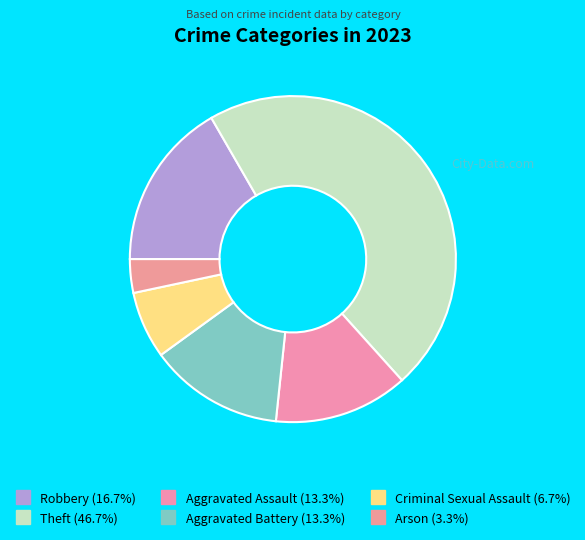

To the nearest percent, what portion does Arson represent?

3%